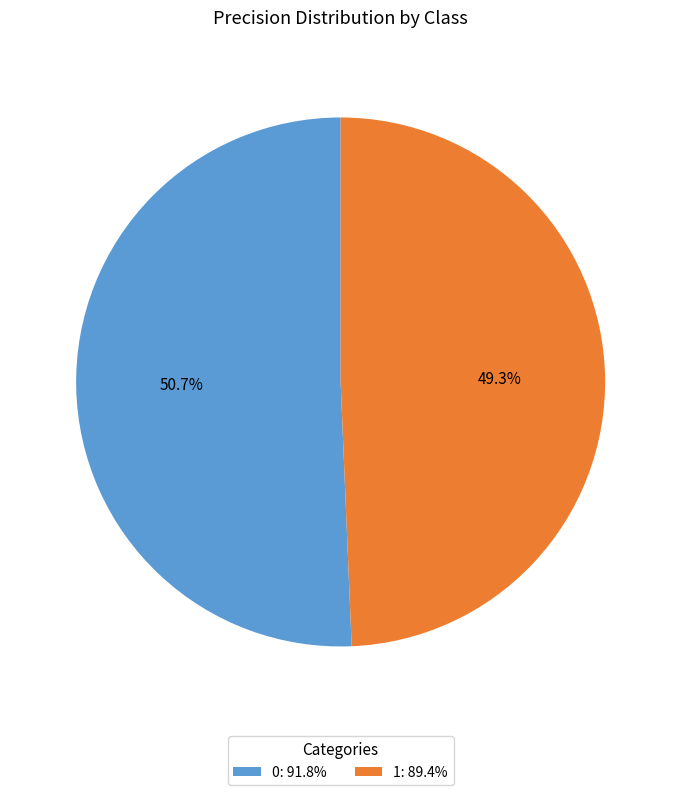

How many segments does this pie chart have?

2